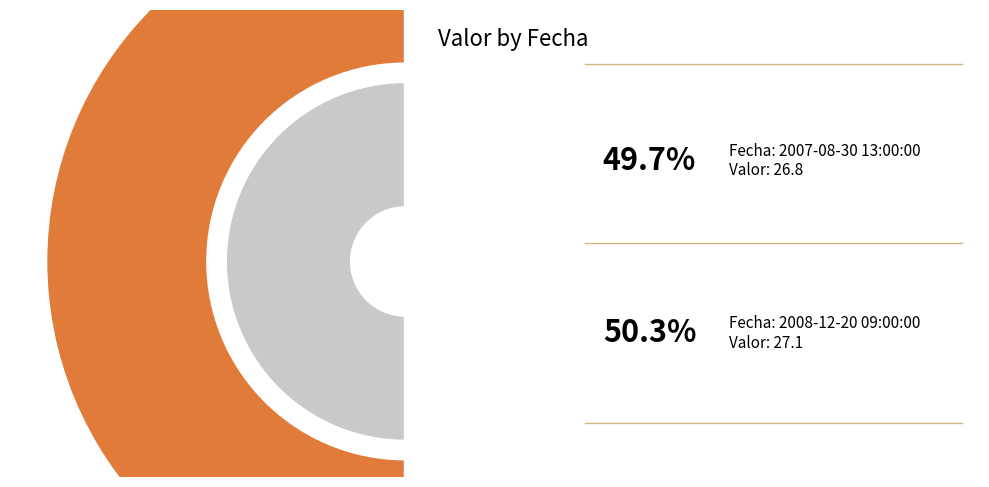

Which category has the smallest portion of the pie?

2007-08-30 13:00:00